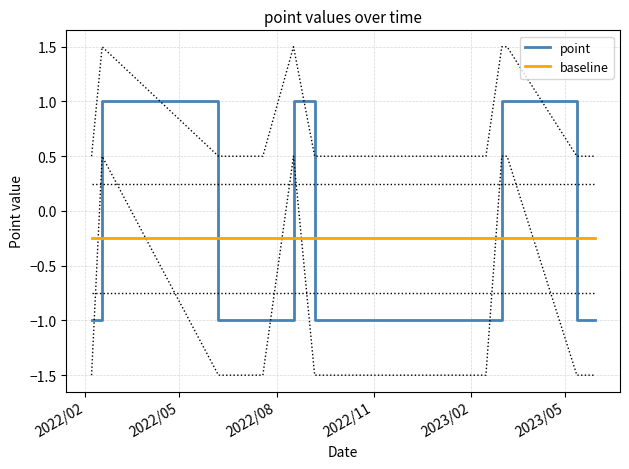

True or false: point and baseline intersect in this chart.

True